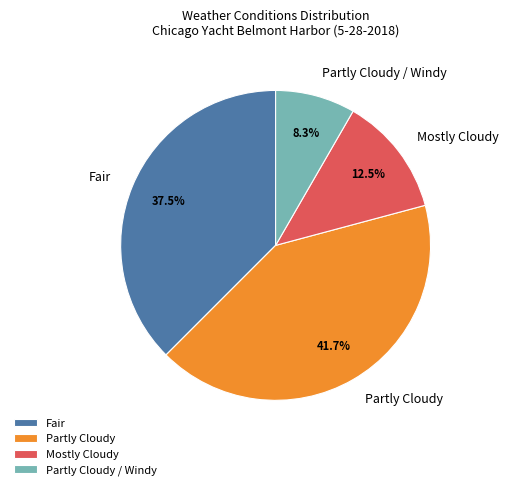

Rank the categories by value from lowest to highest.

Partly Cloudy / Windy, Mostly Cloudy, Fair, Partly Cloudy